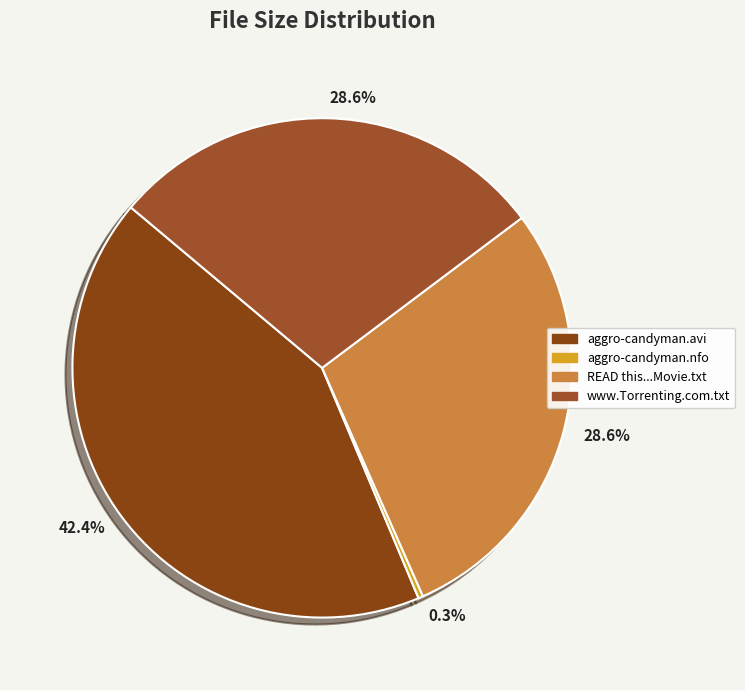

How many slices are in this pie chart?

4